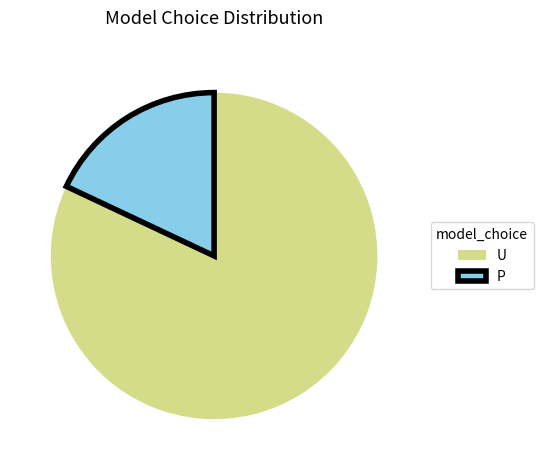

True or false: P accounts for 18% of the total.

True